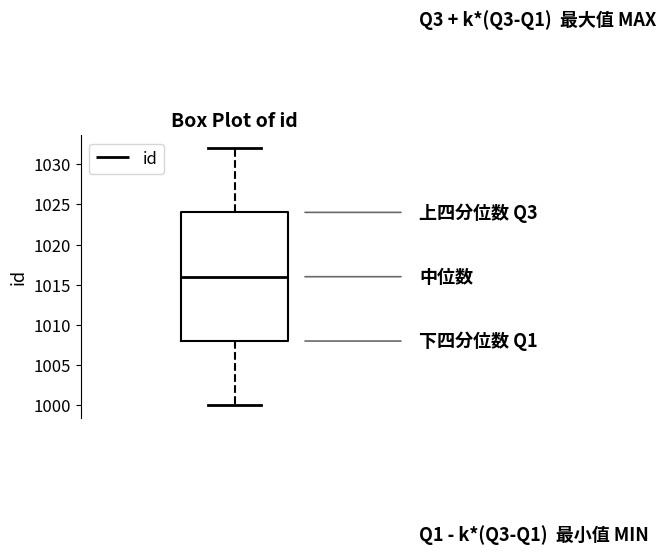

Where does the upper whisker of the box end on the y-axis? The values are not printed on the chart, so give them approximately, as read against the axis.

1032